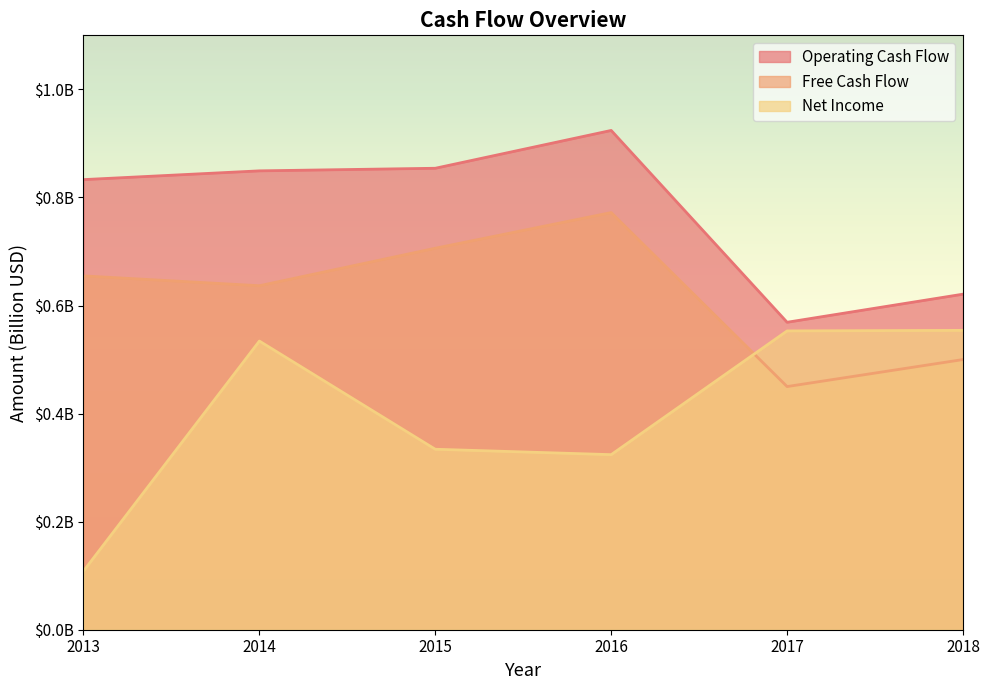

Read the Operating Cash Flow value at 2013.

0.8